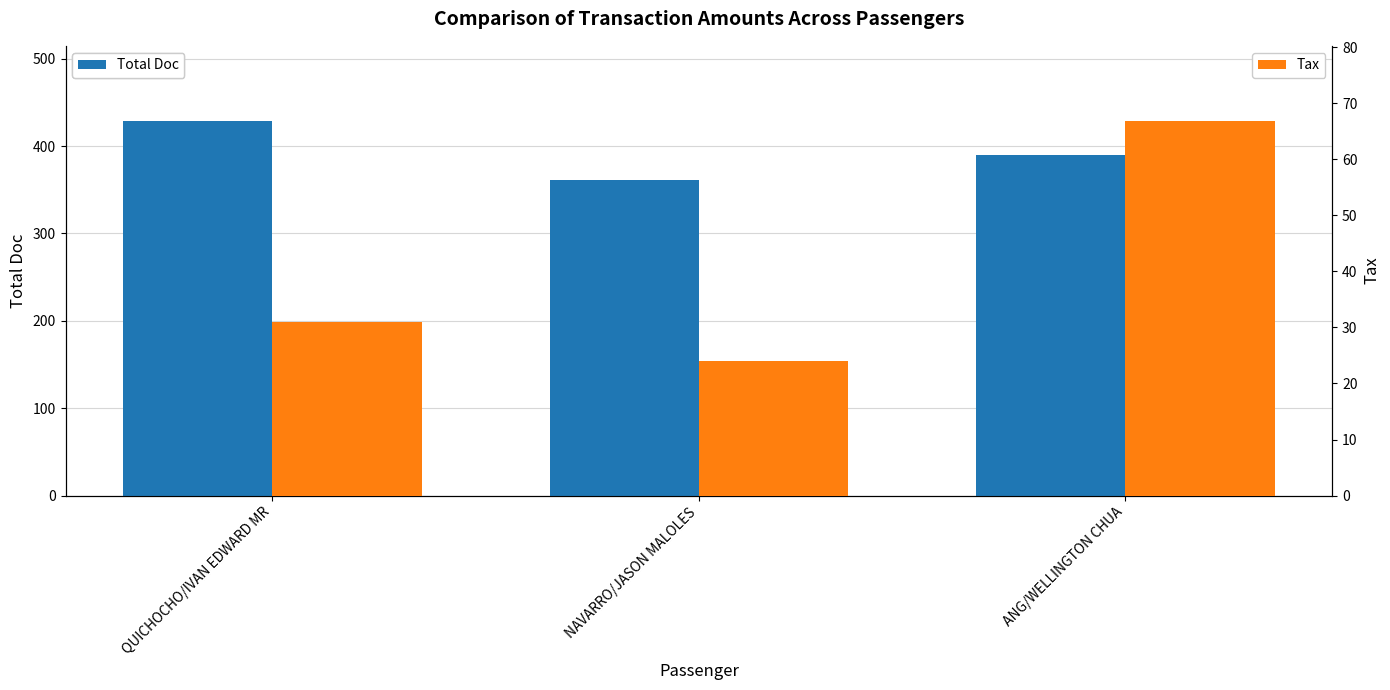

How many bars are there in each group?

2